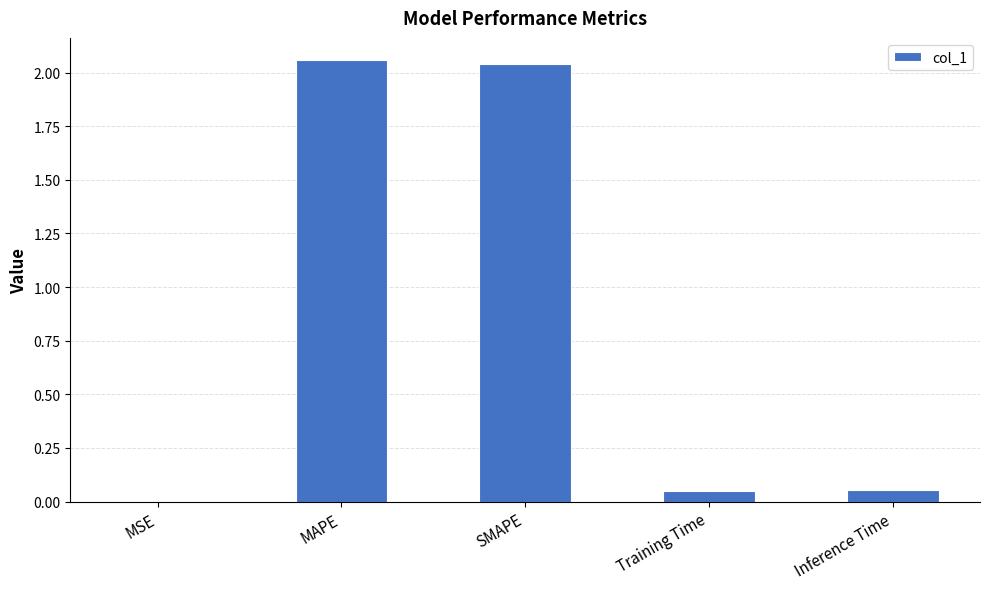

Is it true that the value at MSE is 0.0?

True